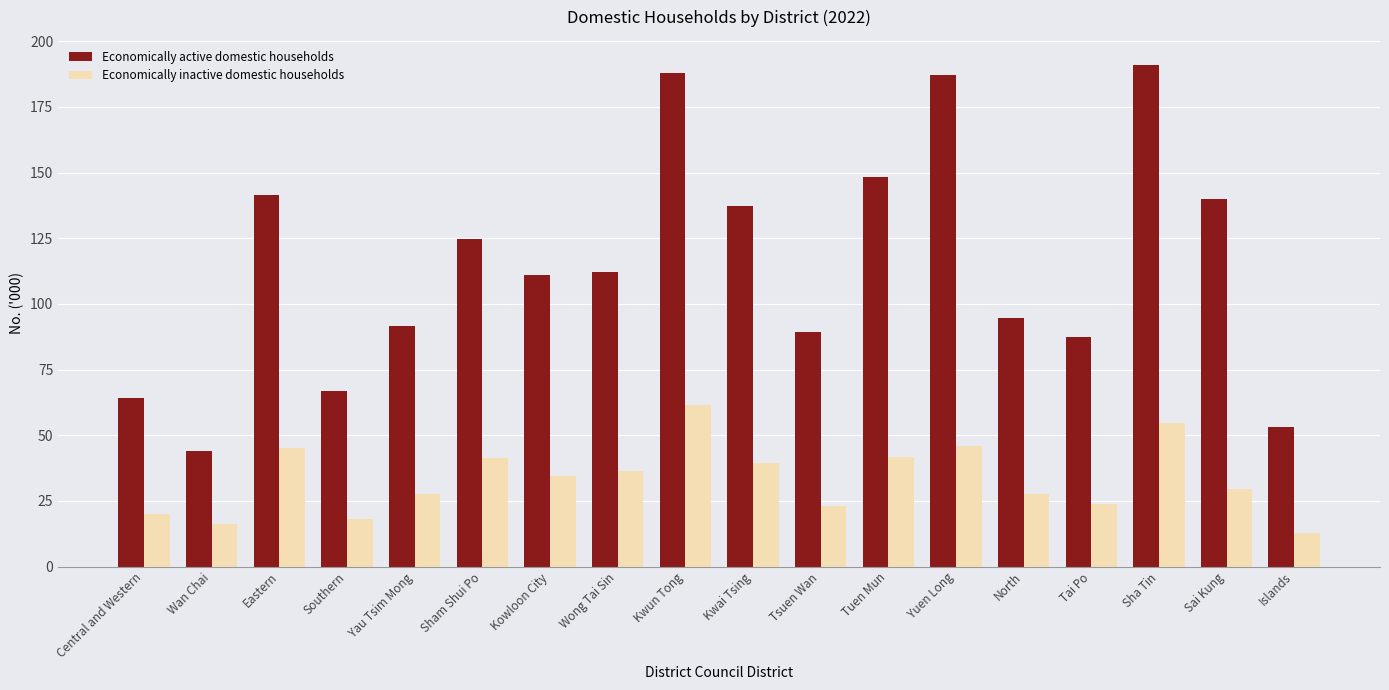

What is the minimum value shown in the chart?

12.9